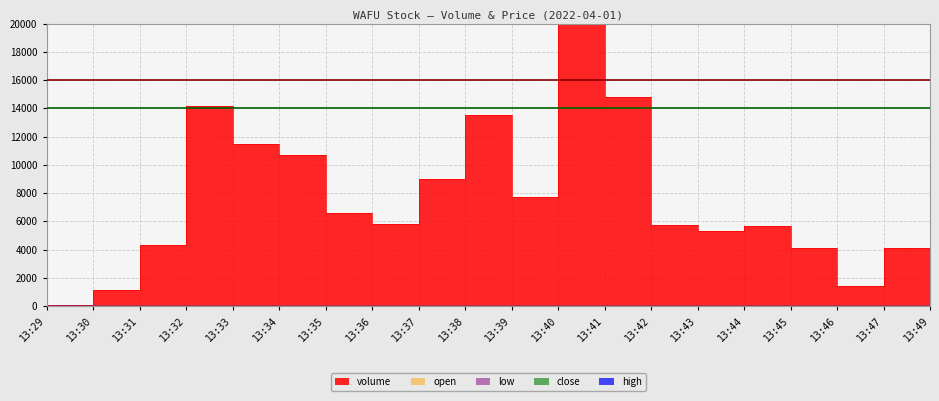

At which label is high closest to 3?

13:29